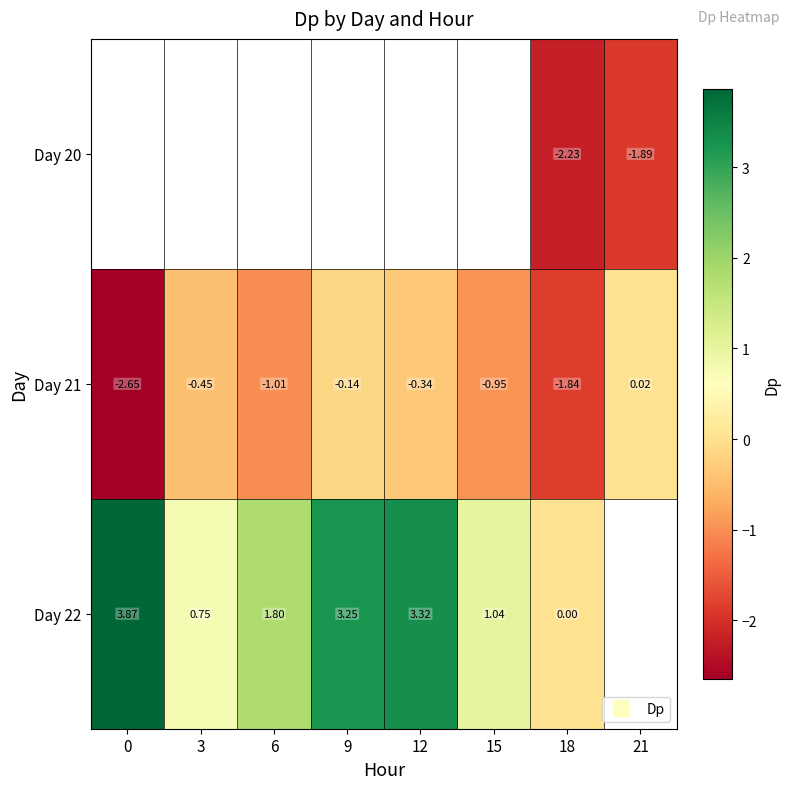

Which has a higher value, 0 or 3?

3